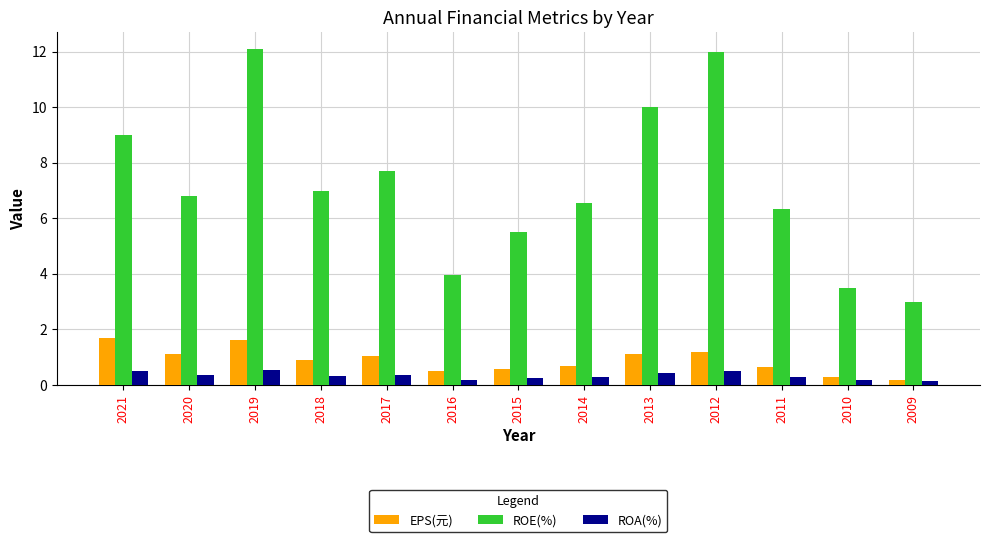

Which series changed the most between 2016 and 2011?

ROE(%)